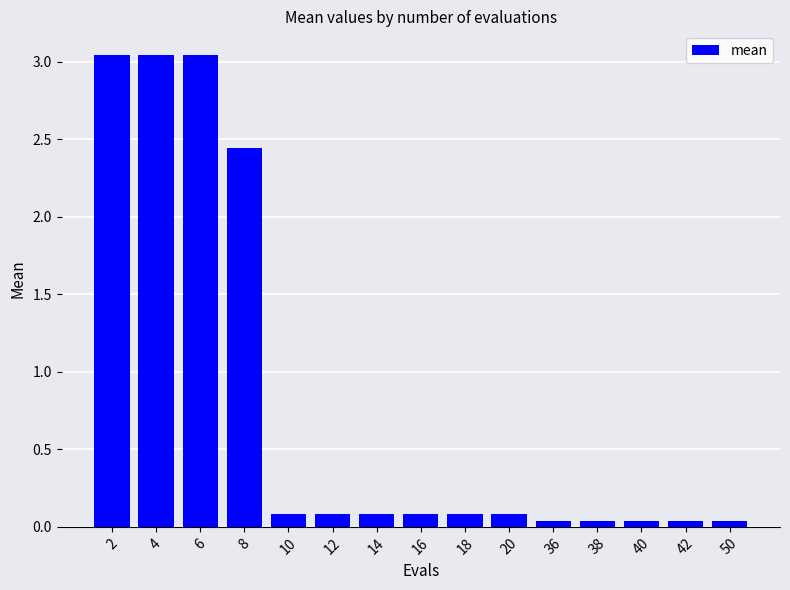

What is the change in value from 6 to 14?

-3.0